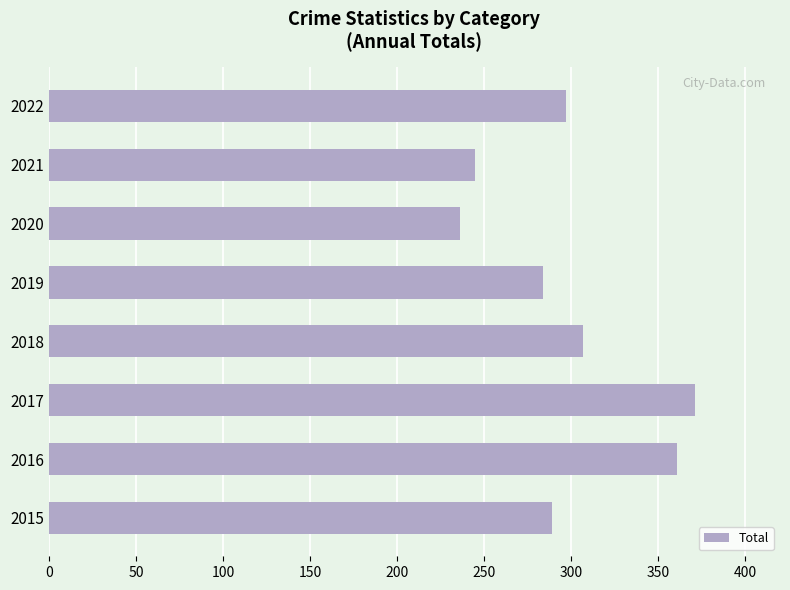

Reading top to bottom, transcribe all the data shown in this chart.

297	245	236	284	307	371	361	289